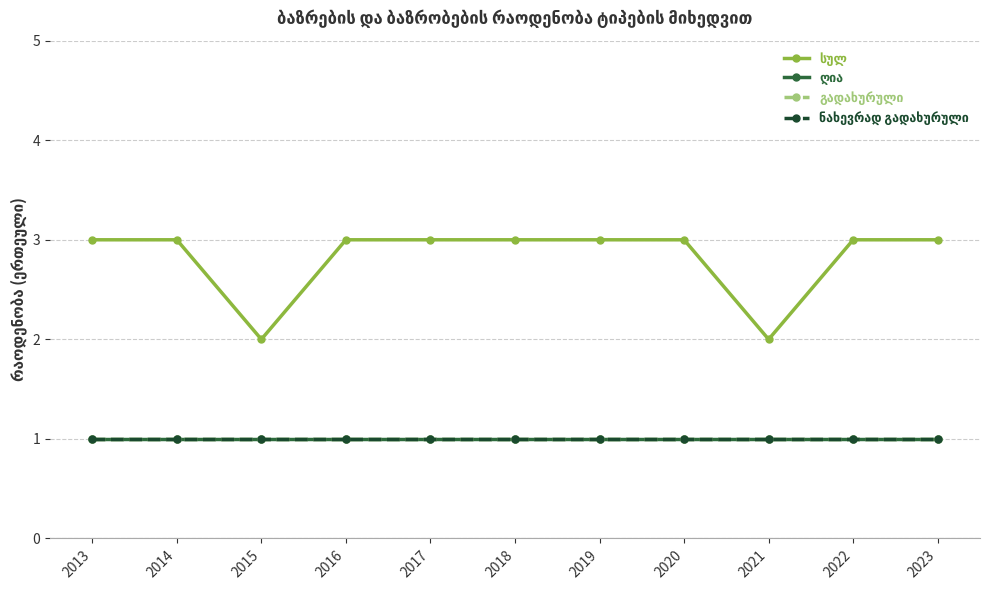

Which series has the largest total across all categories?

სულ